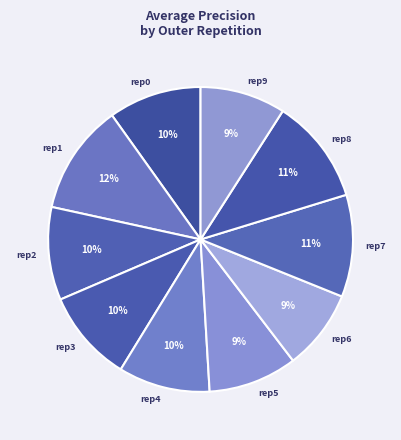

To the nearest percent, what is the average slice percentage?

10%